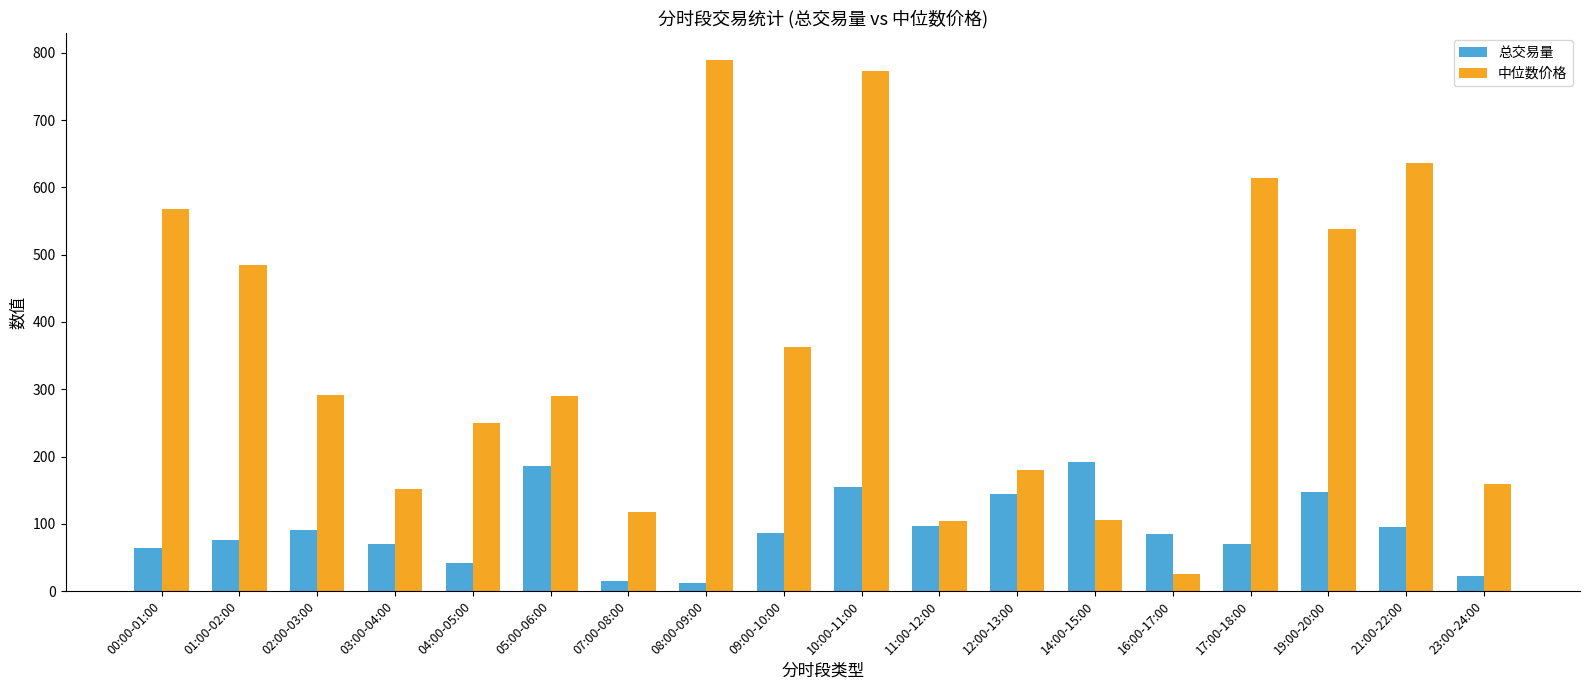

The 中位数价格 series shows 537.5 at 19:00-20:00. True or false?

True